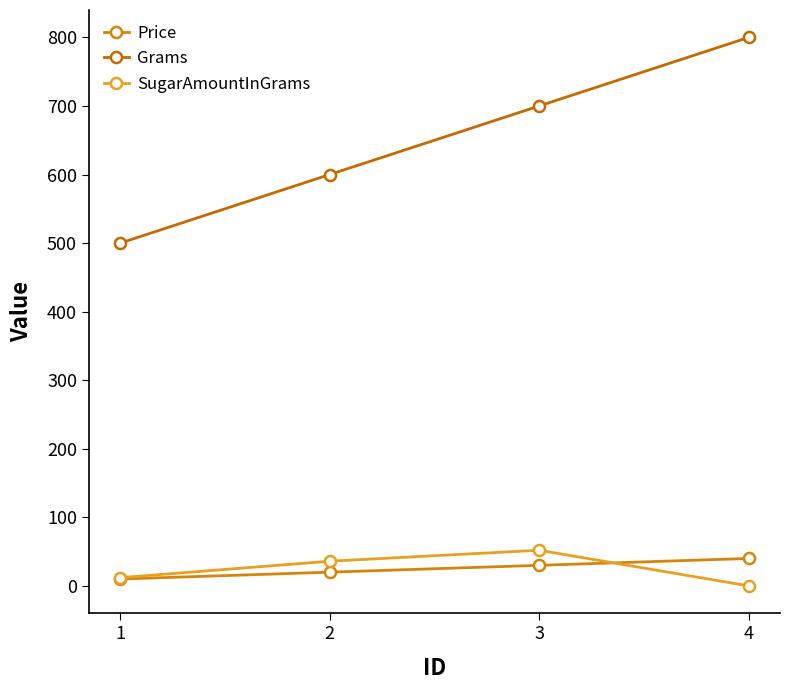

Is it true that Price equals 10 at 1?

True